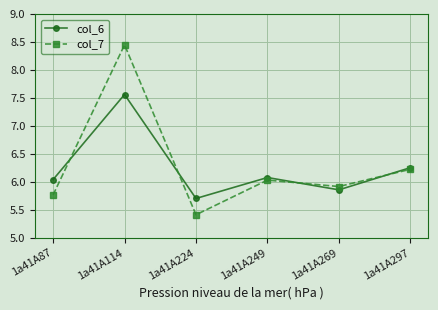

At which label does col_7 reach its peak?

1a41A114